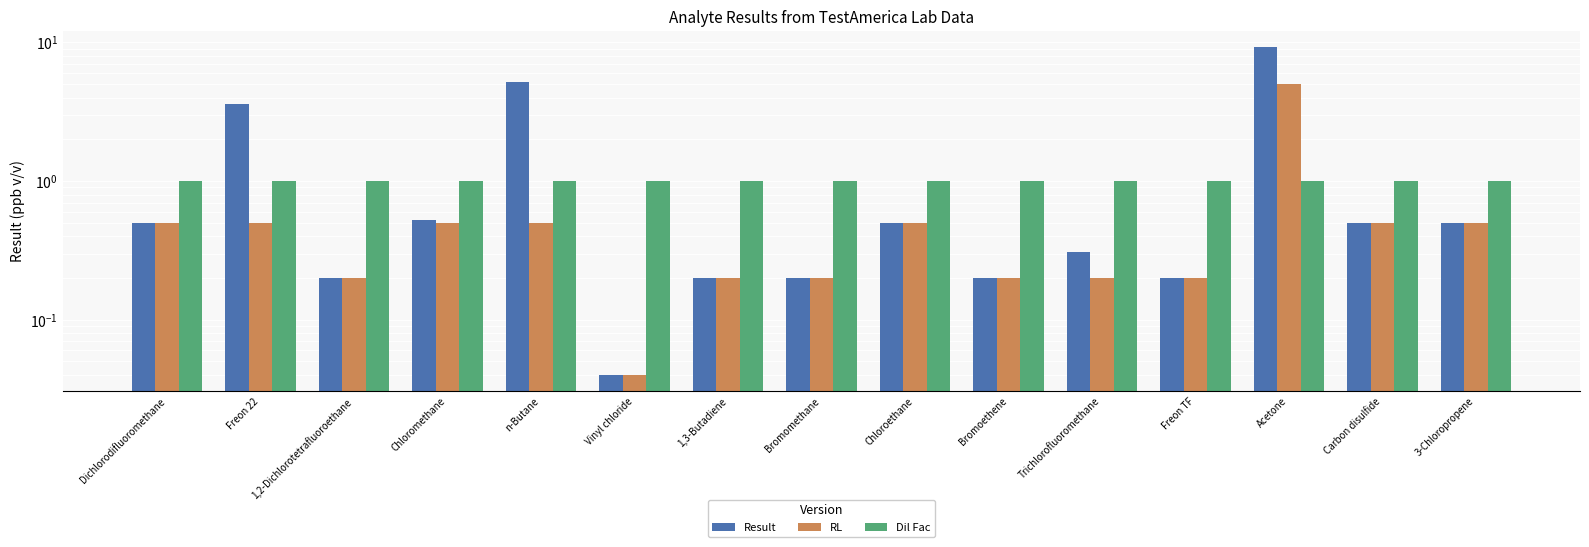

What is the label of the 12th bar from the right?

Chloromethane